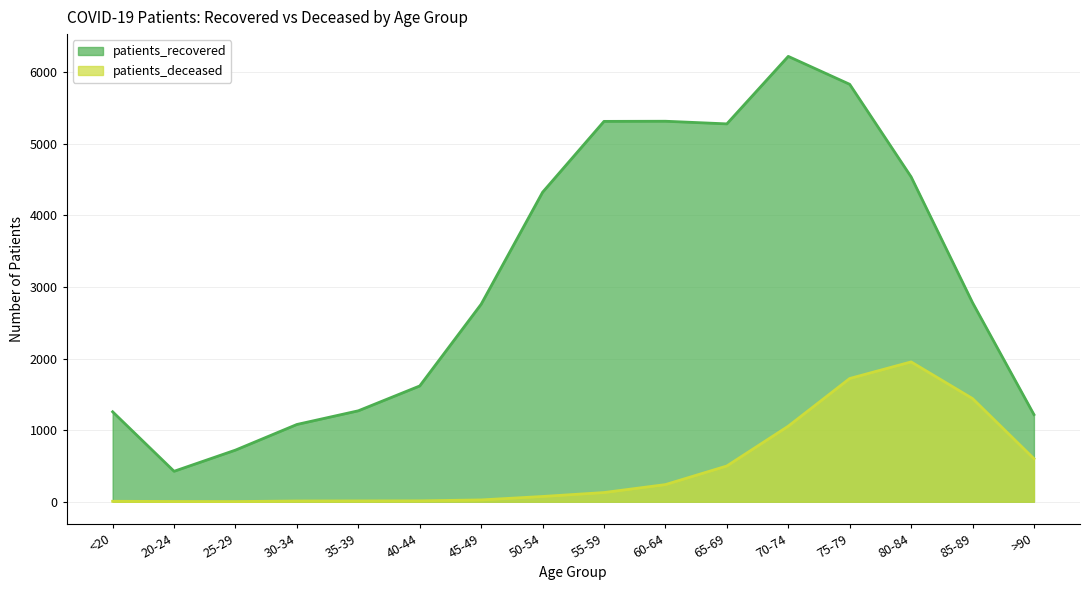

What is the label of the 7th point from the left?

45-49